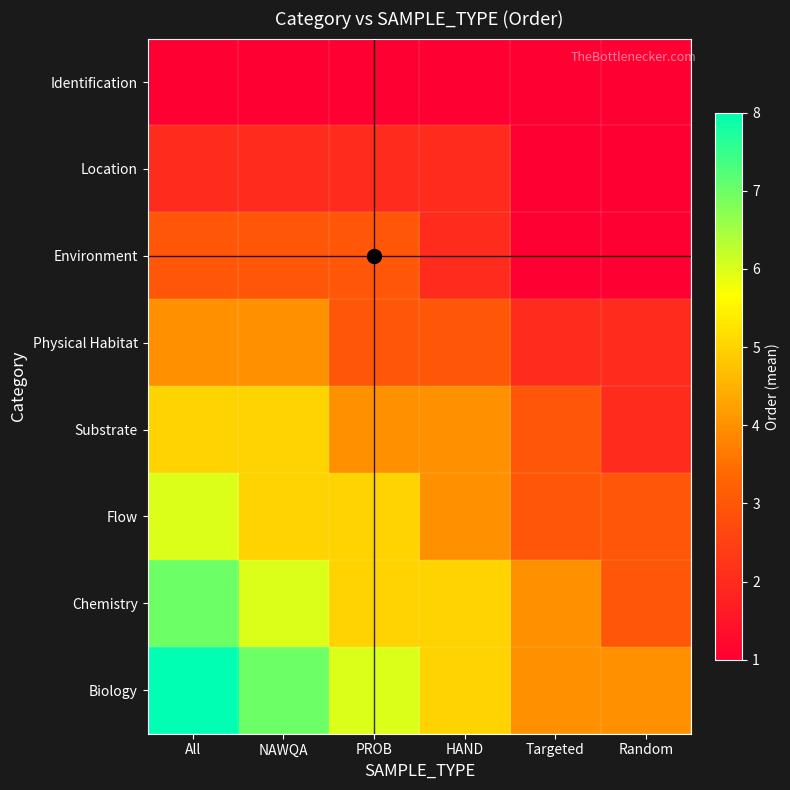

Which category has the lowest value across all series?

All